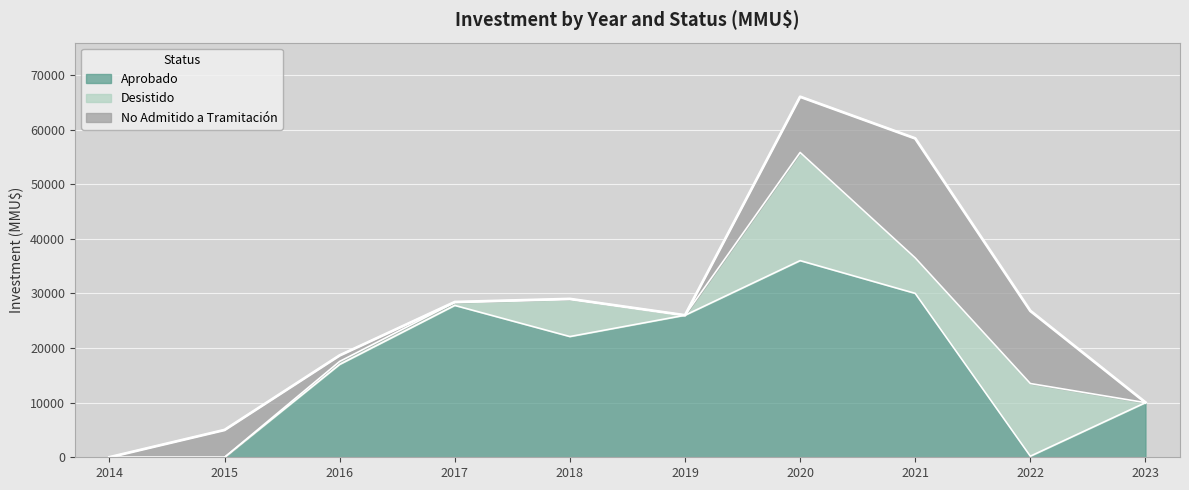

How many lines are shown in the chart?

3